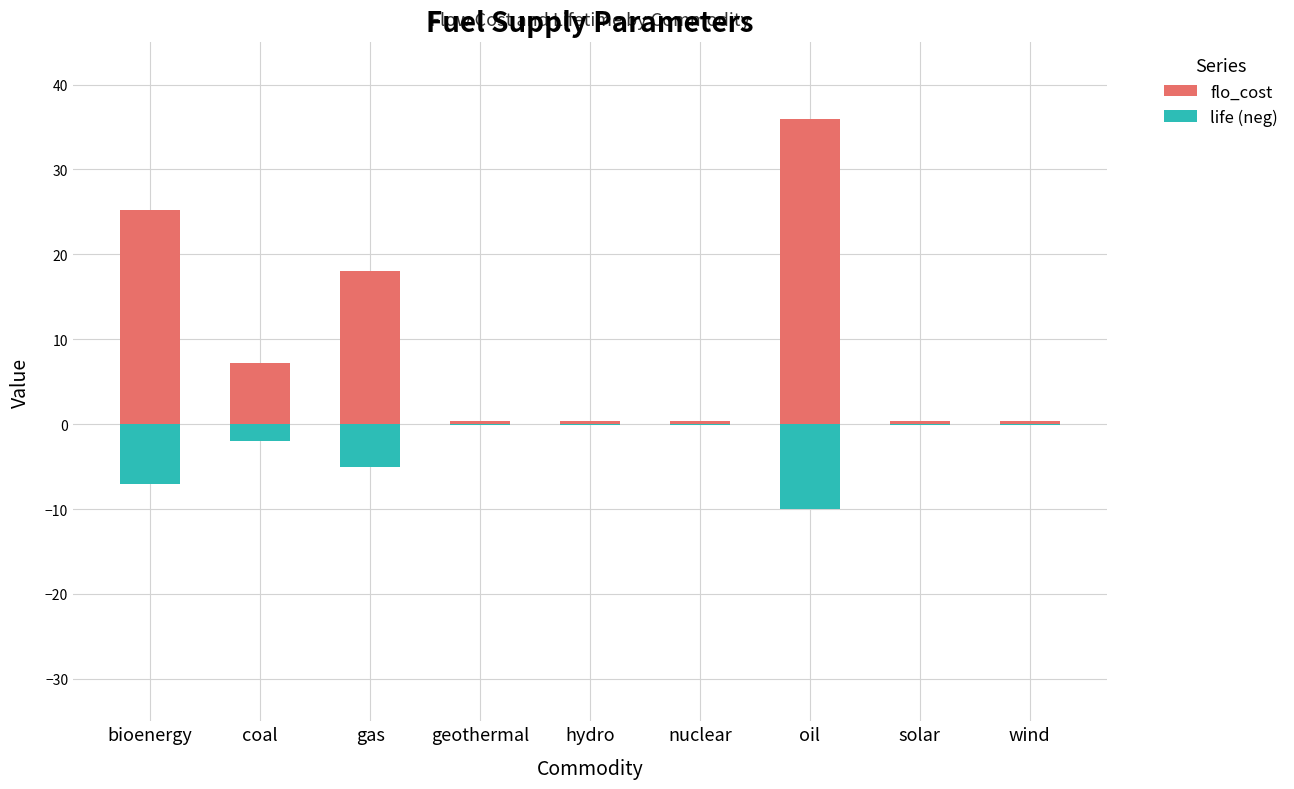

What is the label of the 5th bar from the right?

hydro